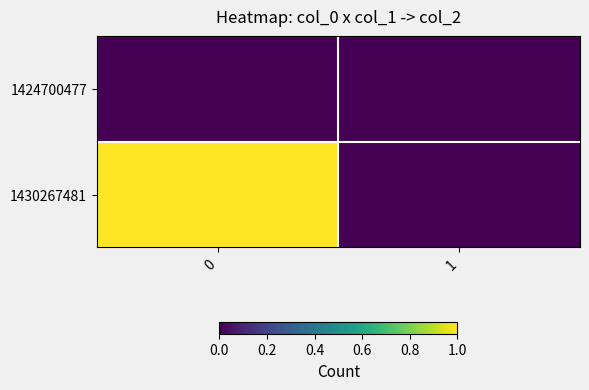

Which series has the largest total across all categories?

1430267481